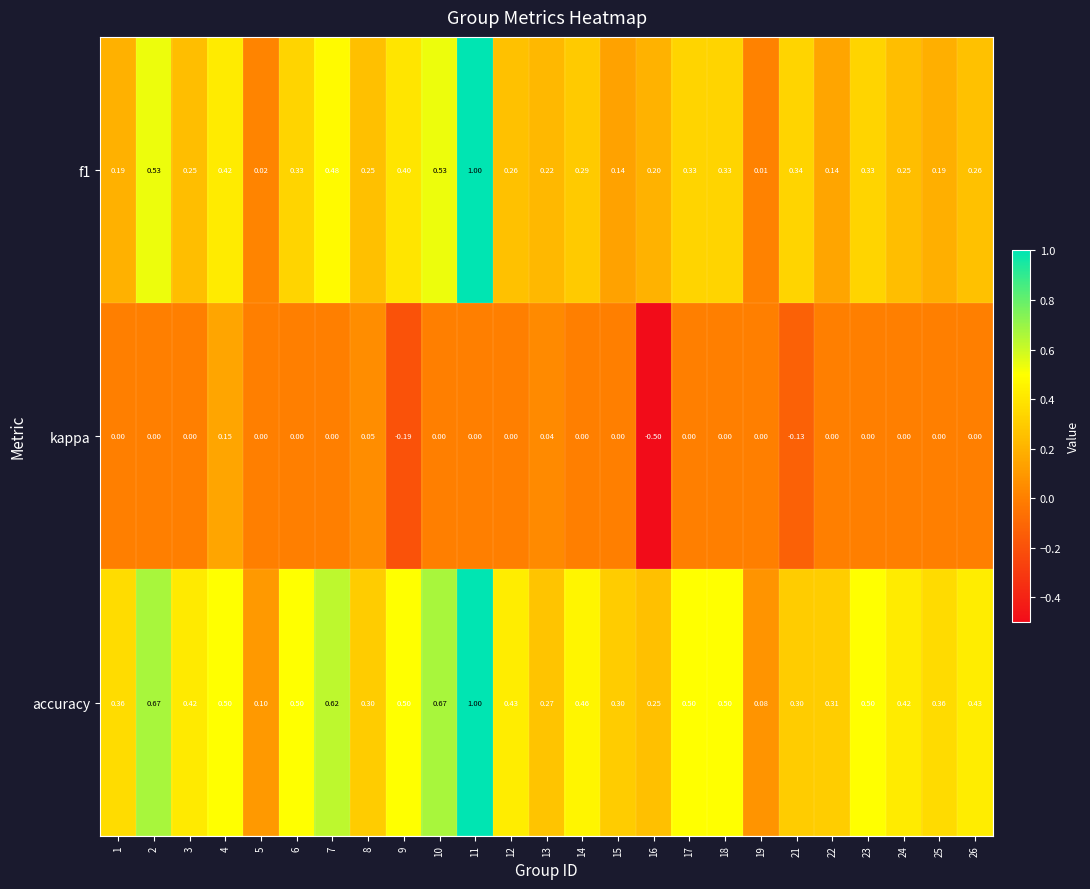

List the series in order of their overall mean, lowest first.

kappa, f1, accuracy